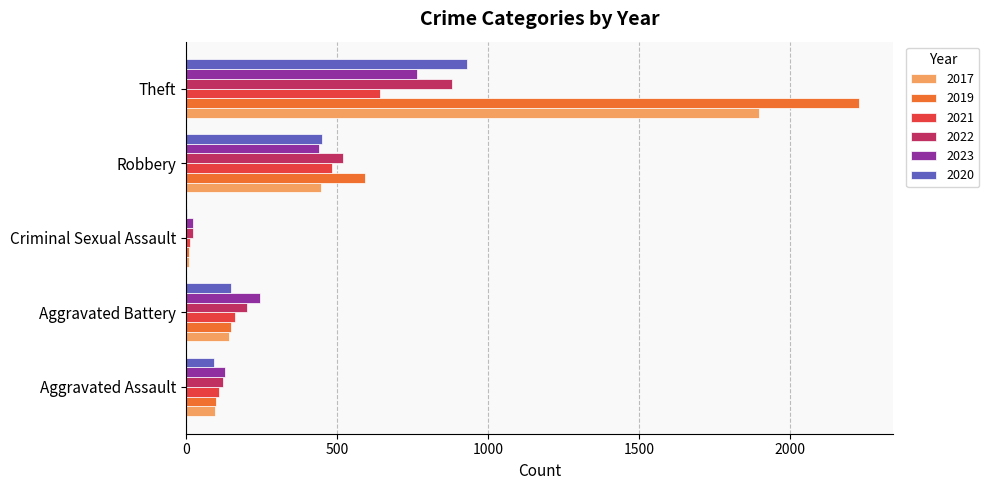

What is the maximum value for 2020?

930